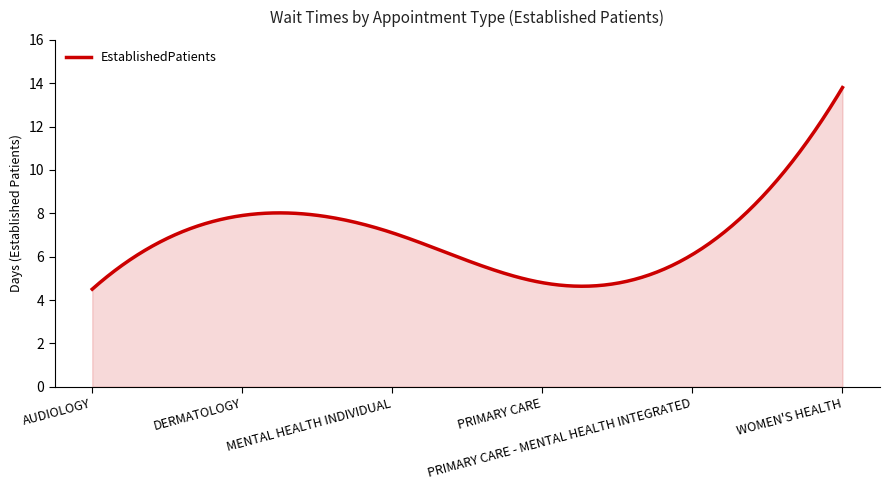

What is the difference between the maximum and minimum values?

9.3